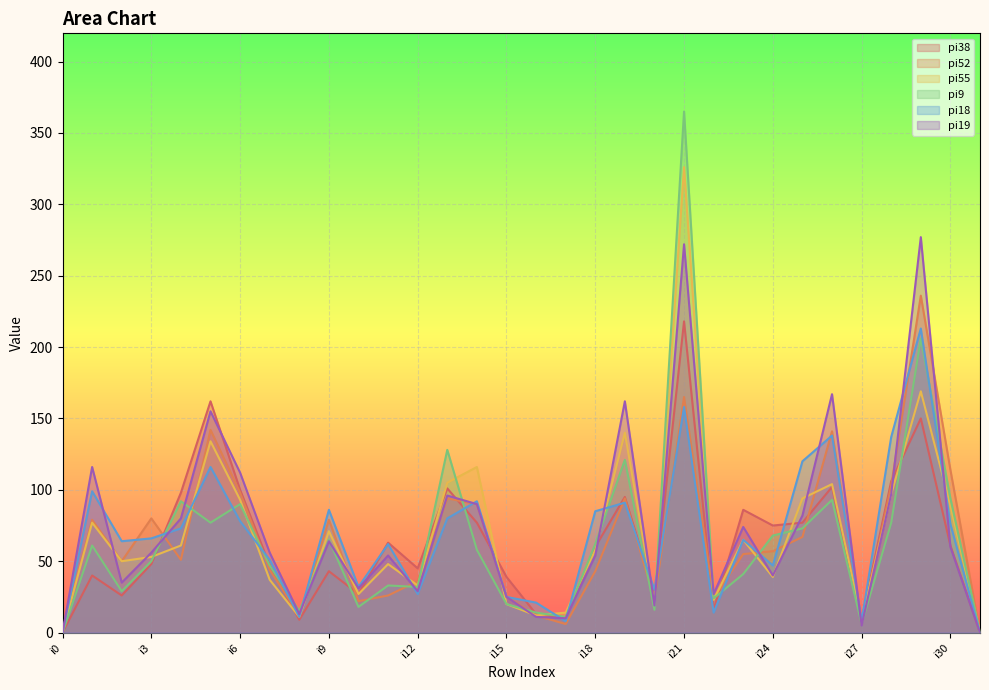

Does the chart display data point markers on the line(s)?

No